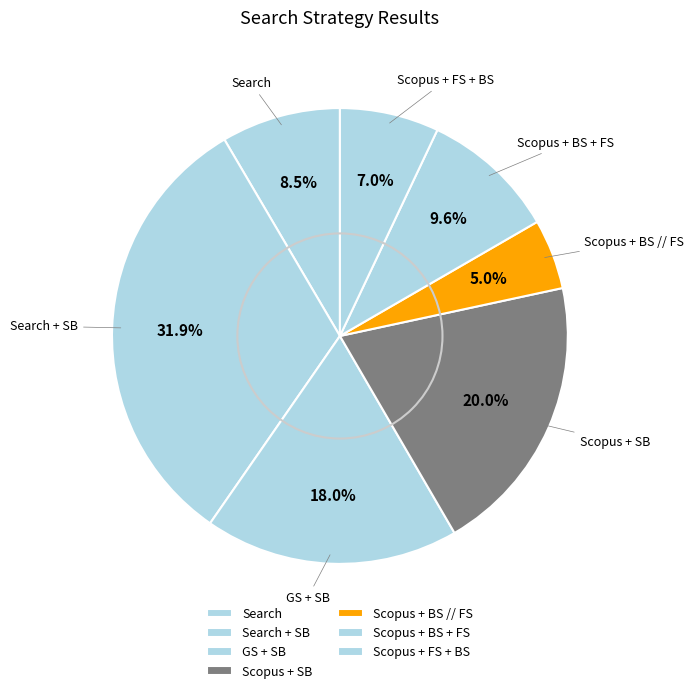

Is it true that Search + SB is 17% of the pie?

False